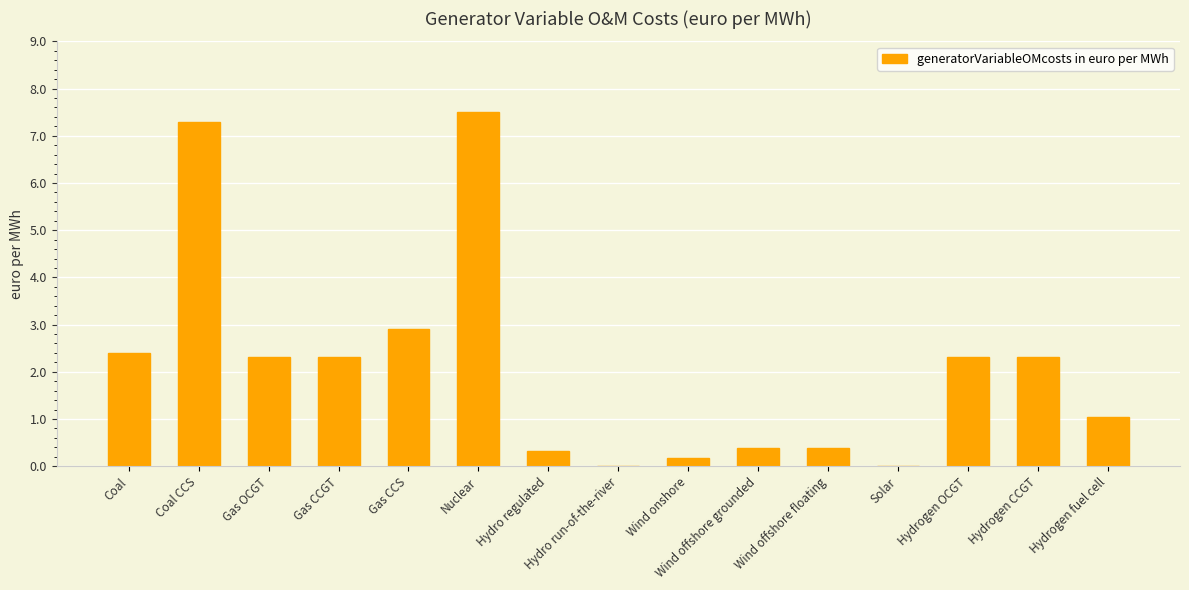

The value at Gas CCGT is 2.3. True or false?

True